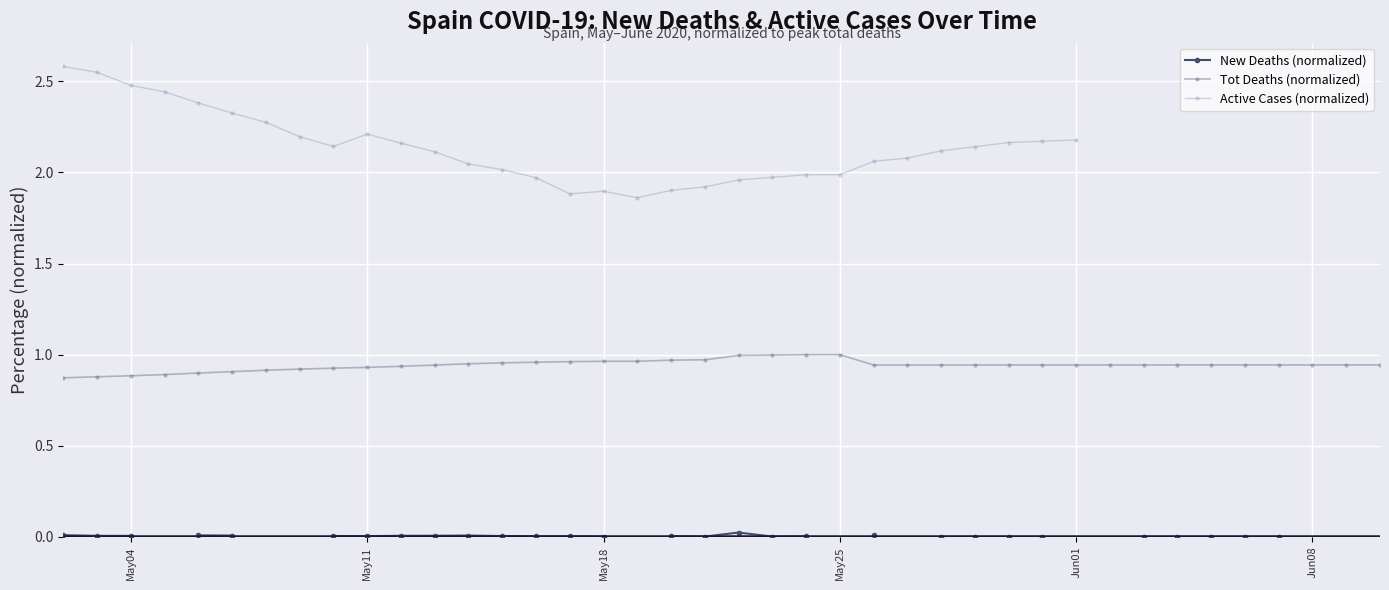

What are all the series names shown in the legend?

New Deaths (normalized), Tot Deaths (normalized), Active Cases (normalized)